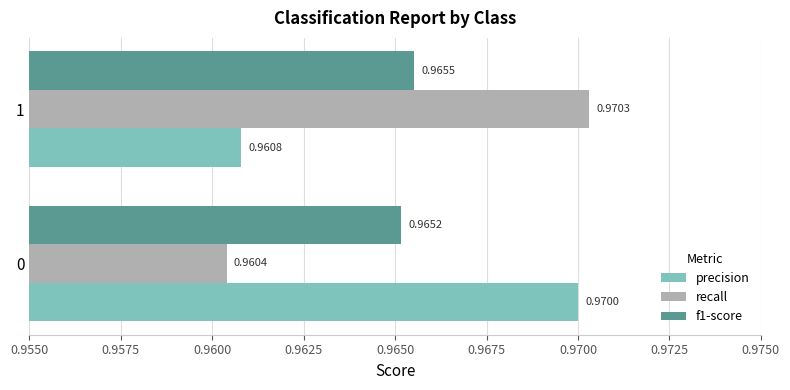

List the labels in order of precision value, smallest first.

1, 0